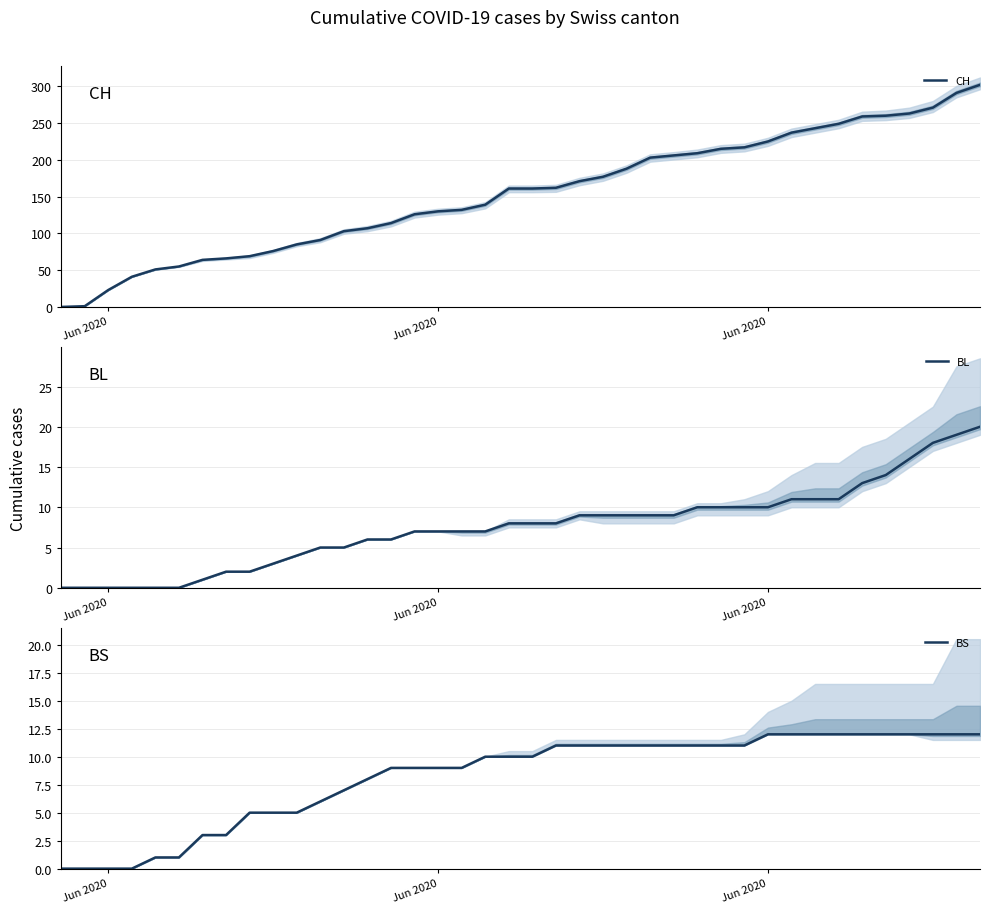

Is it true that BL equals 9 at 14?

False